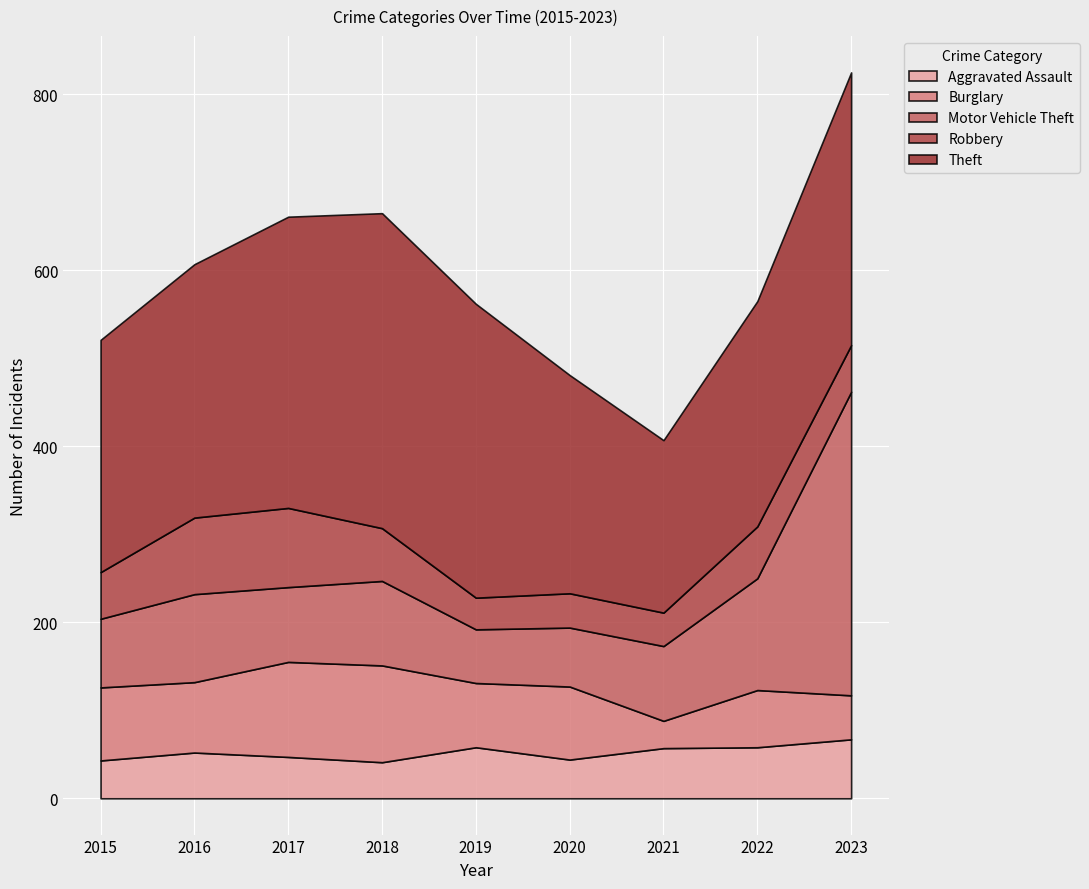

Is it true that Robbery equals 64 at 2020?

False